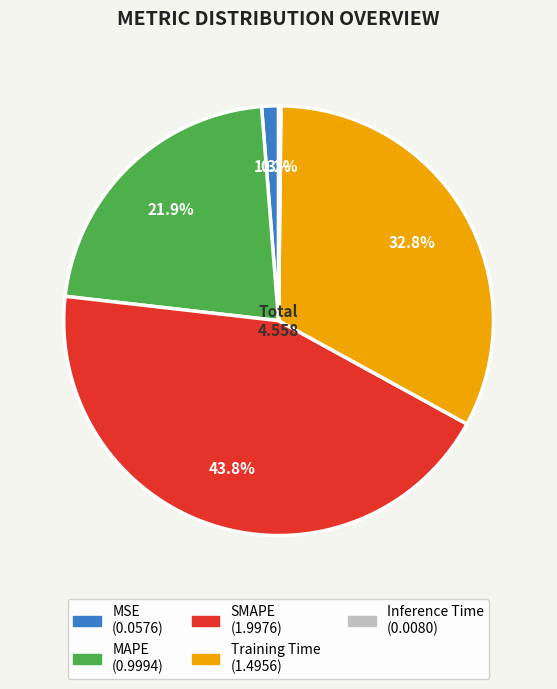

What is the total percentage of MAPE and SMAPE?

65.7%